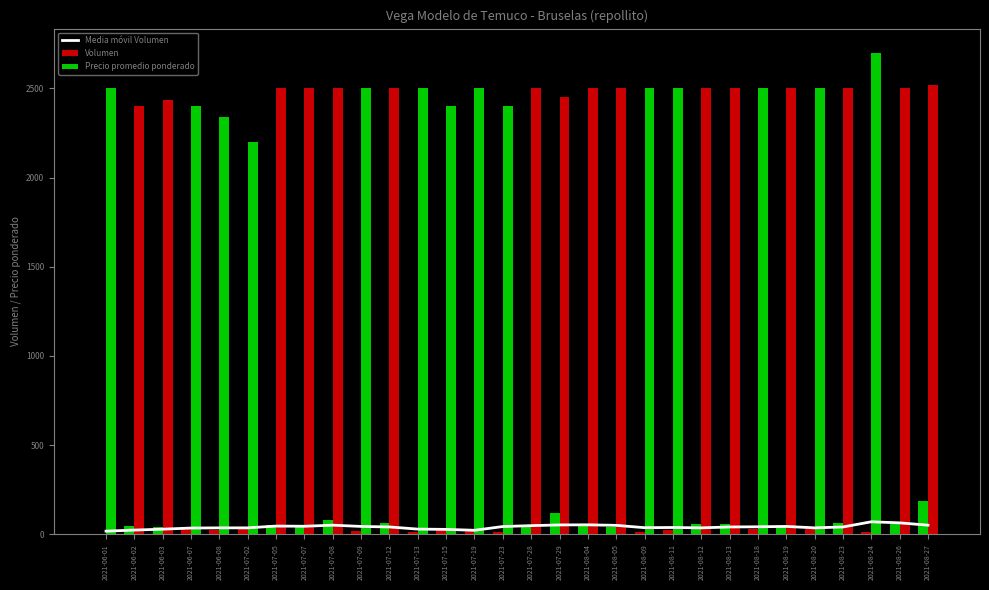

Reading left to right, extract all data points from this chart.

Media móvil Volumen: 2021-06-01=17.6	2021-06-02=23.6	2021-06-03=28.6	2021-06-07=35.0	2021-06-08=36.0	2021-07-02=36.0	2021-07-05=46.0	2021-07-07=45.0	2021-07-08=51.0	2021-07-09=44.0	2021-07-12=41.0	2021-07-13=29.0	2021-07-15=27.4	2021-07-19=22.4	2021-07-23=43.4	2021-07-28=48.4	2021-07-29=52.4	2021-08-04=53.0	2021-08-05=50.0	2021-08-09=37.0	2021-08-11=38.0	2021-08-12=36.0	2021-08-13=41.0	2021-08-18=42.0	2021-08-19=44.0	2021-08-20=36.0	2021-08-23=41.0	2021-08-24=70.0	2021-08-26=64.0	2021-08-27=51.0
Volumen: 2021-06-01=3.0	2021-06-02=45.0	2021-06-03=40.0	2021-06-07=30.0	2021-06-08=25.0	2021-07-02=35.0	2021-07-05=50.0	2021-07-07=40.0	2021-07-08=80.0	2021-07-09=20.0	2021-07-12=65.0	2021-07-13=15.0	2021-07-15=25.0	2021-07-19=20.0	2021-07-23=12.0	2021-07-28=40.0	2021-07-29=120.0	2021-08-04=50.0	2021-08-05=40.0	2021-08-09=15.0	2021-08-11=25.0	2021-08-12=55.0	2021-08-13=55.0	2021-08-18=30.0	2021-08-19=40.0	2021-08-20=30.0	2021-08-23=65.0	2021-08-24=15.0	2021-08-26=55.0	2021-08-27=185.0
Precio promedio ponderado: 2021-06-01=2500.0	2021-06-02=2400.0	2021-06-03=2437.5	2021-06-07=2400.0	2021-06-08=2340.0	2021-07-02=2200.0	2021-07-05=2500.0	2021-07-07=2500.0	2021-07-08=2500.0	2021-07-09=2500.0	2021-07-12=2500.0	2021-07-13=2500.0	2021-07-15=2400.0	2021-07-19=2500.0	2021-07-23=2400.0	2021-07-28=2500.0	2021-07-29=2454.2	2021-08-04=2500.0	2021-08-05=2500.0	2021-08-09=2500.0	2021-08-11=2500.0	2021-08-12=2500.0	2021-08-13=2500.0	2021-08-18=2500.0	2021-08-19=2500.0	2021-08-20=2500.0	2021-08-23=2500.0	2021-08-24=2700.0	2021-08-26=2500.0	2021-08-27=2516.2